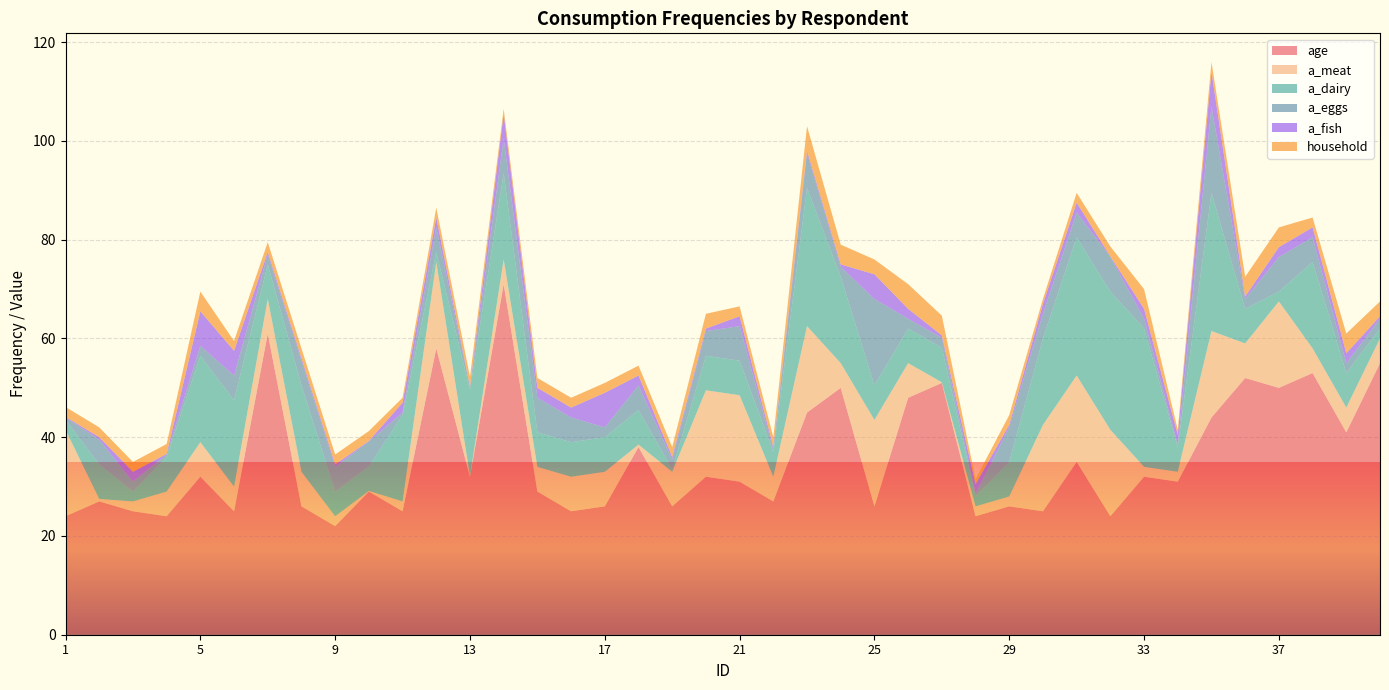

Reading left to right, transcribe all the data shown in this chart.

age: 1=24.0	2=27.0	3=25.0	4=24.0	5=32.0	6=25.0	7=61.0	8=26.0	9=22.0	10=29.0	11=25.0	12=58.0	13=32.0	14=71.0	15=29.0	16=25.0	17=26.0	18=38.0	19=26.0	20=32.0	21=31.0	22=27.0	23=45.0	24=50.0	25=26.0	26=48.0	27=51.0	28=24.0	29=26.0	30=25.0	31=35.0	32=24.0	33=32.0	34=31.0	35=44.0	36=52.0	37=50.0	38=53.0	39=41.0	40=55.0
a_meat: 1=17.5	2=0.5	3=2.0	4=5.0	5=7.0	6=5.0	7=7.0	8=7.0	9=2.0	10=0.1	11=2.0	12=17.5	13=0.1	14=5.0	15=5.0	16=7.0	17=7.0	18=0.5	19=7.0	20=17.5	21=17.5	22=5.0	23=17.5	24=5.0	25=17.5	26=7.0	27=0.1	28=2.0	29=2.0	30=17.5	31=17.5	32=17.5	33=2.0	34=2.0	35=17.5	36=7.0	37=17.5	38=5.0	39=5.0	40=5.0
a_dairy: 1=2.0	2=7.0	3=2.0	4=7.0	5=17.5	6=17.5	7=7.0	8=17.5	9=5.0	10=5.0	11=17.5	12=2.0	13=17.5	14=17.5	15=7.0	16=7.0	17=7.0	18=7.0	19=0.5	20=7.0	21=7.0	22=5.0	23=28.0	24=17.5	25=7.0	26=7.0	27=7.0	28=2.0	29=7.0	30=17.5	31=28.0	32=28.0	33=28.0	34=5.0	35=28.0	36=7.0	37=2.0	38=17.5	39=7.0	40=2.0
a_eggs: 1=0.5	2=5.0	3=2.0	4=0.5	5=2.0	6=5.0	7=2.0	8=5.0	9=5.0	10=5.0	11=0.5	12=5.0	13=0.5	14=7.0	15=7.0	16=5.0	17=2.0	18=5.0	19=2.0	20=5.0	21=7.0	22=0.5	23=7.0	24=2.0	25=17.5	26=2.0	27=2.0	28=0.5	29=7.0	30=5.0	31=5.0	32=7.0	33=2.0	34=0.5	35=17.5	36=2.0	37=7.0	38=5.0	39=2.0	40=2.0
a_fish: 1=0.1	2=0.5	3=2.0	4=0.1	5=7.0	6=5.0	7=0.5	8=0.5	9=0.5	10=0.1	11=2.0	12=2.0	13=0.1	14=5.0	15=2.0	16=2.0	17=7.0	18=2.0	19=0.5	20=0.5	21=2.0	22=0.5	23=0.5	24=0.5	25=5.0	26=2.0	27=0.5	28=2.0	29=0.5	30=2.0	31=2.0	32=0.1	33=2.0	34=2.0	35=7.0	36=0.5	37=2.0	38=2.0	39=2.0	40=0.5
household: 1=2.0	2=2.0	3=2.0	4=2.0	5=4.0	6=2.0	7=2.0	8=2.0	9=2.0	10=2.0	11=1.0	12=2.0	13=2.0	14=1.0	15=2.0	16=2.0	17=2.0	18=2.0	19=2.0	20=3.0	21=2.0	22=2.0	23=5.0	24=4.0	25=3.0	26=5.0	27=4.0	28=1.0	29=2.0	30=1.0	31=2.0	32=2.0	33=4.0	34=1.0	35=2.0	36=4.0	37=4.0	38=2.0	39=4.0	40=3.0